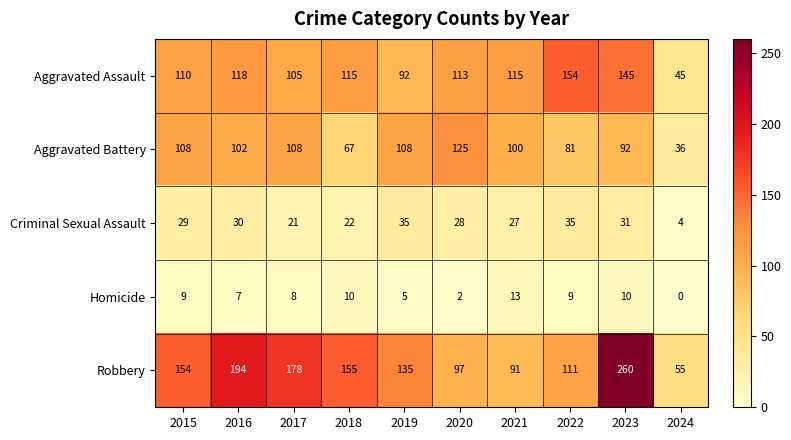

At 2022, list the series in order from smallest to largest.

Homicide, Criminal Sexual Assault, Aggravated Battery, Robbery, Aggravated Assault